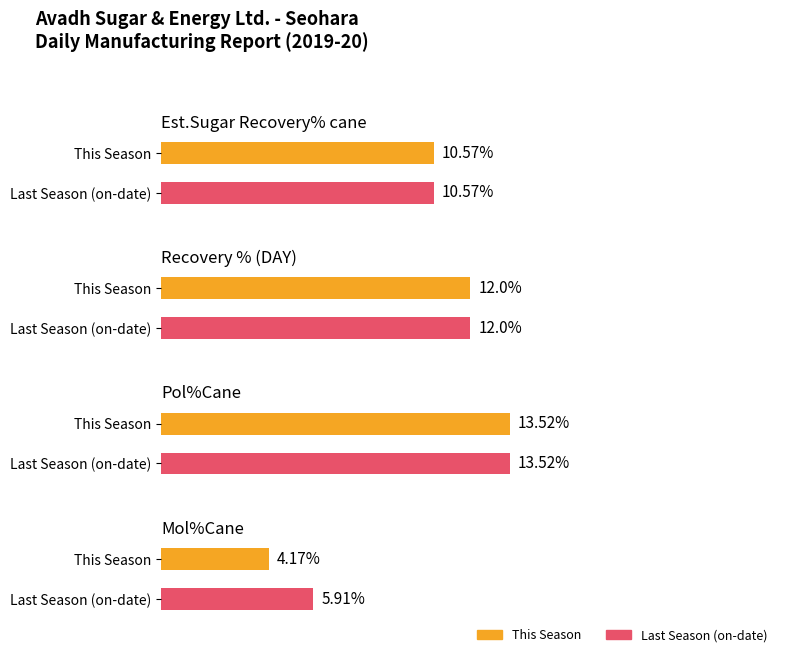

What is the label of the 4th bar from the left?

Mol%Cane